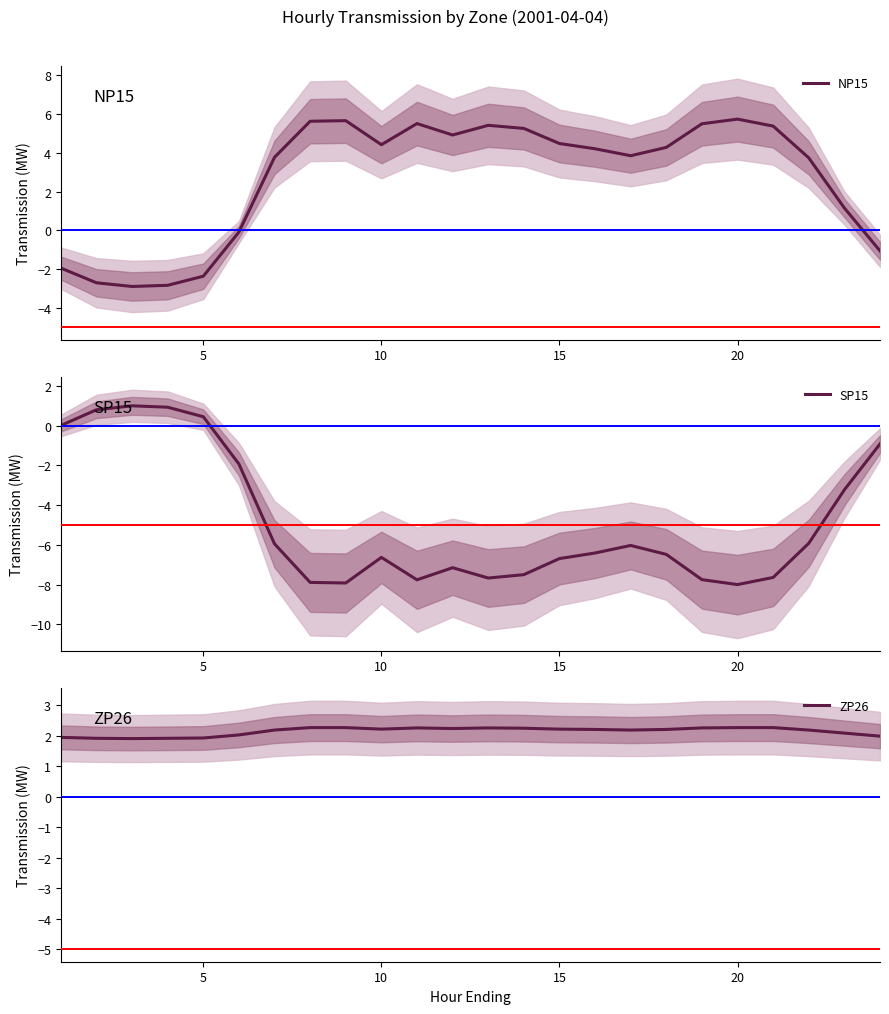

True or false: NP15 and SP15 intersect in this chart.

True